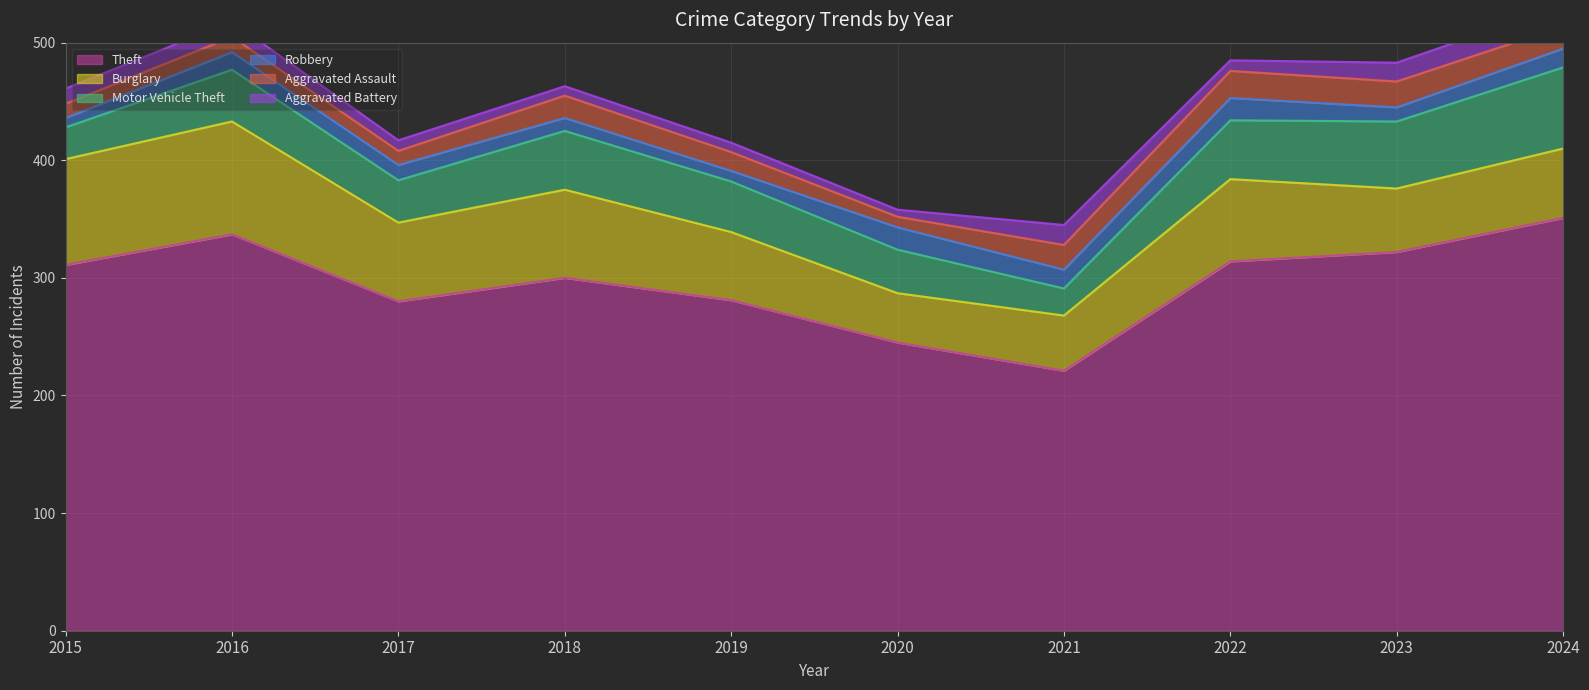

What are all the series names shown in the legend?

Theft, Burglary, Motor Vehicle Theft, Robbery, Aggravated Assault, Aggravated Battery